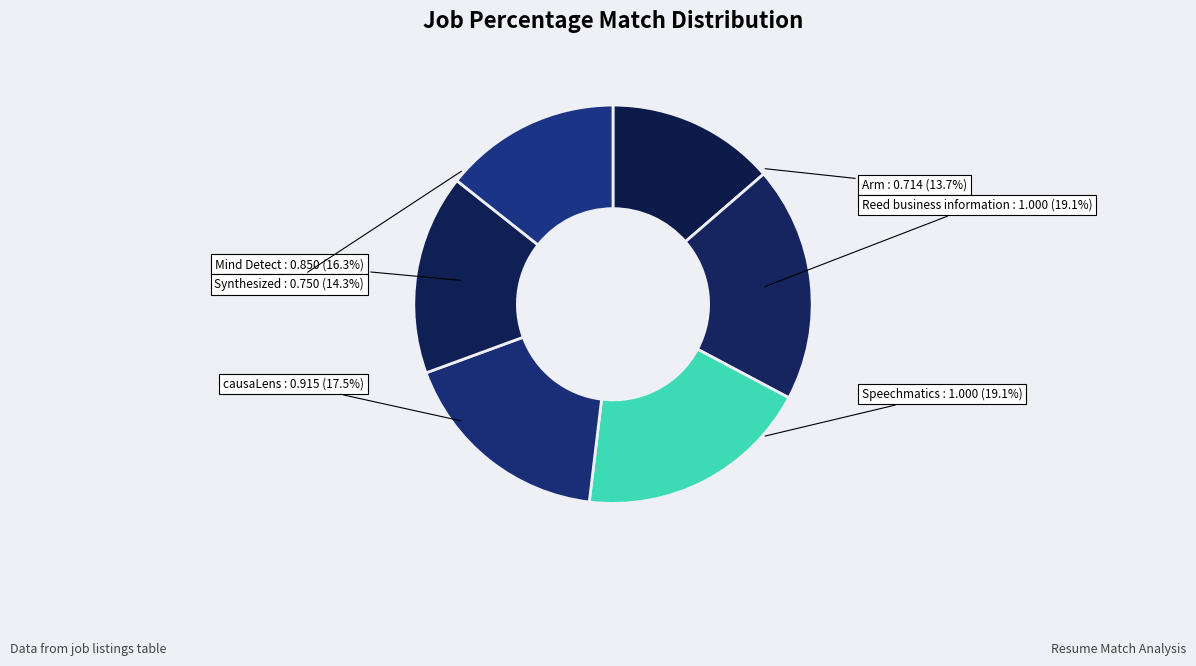

What is the total percentage of causaLens and Mind Detect?

33.8%